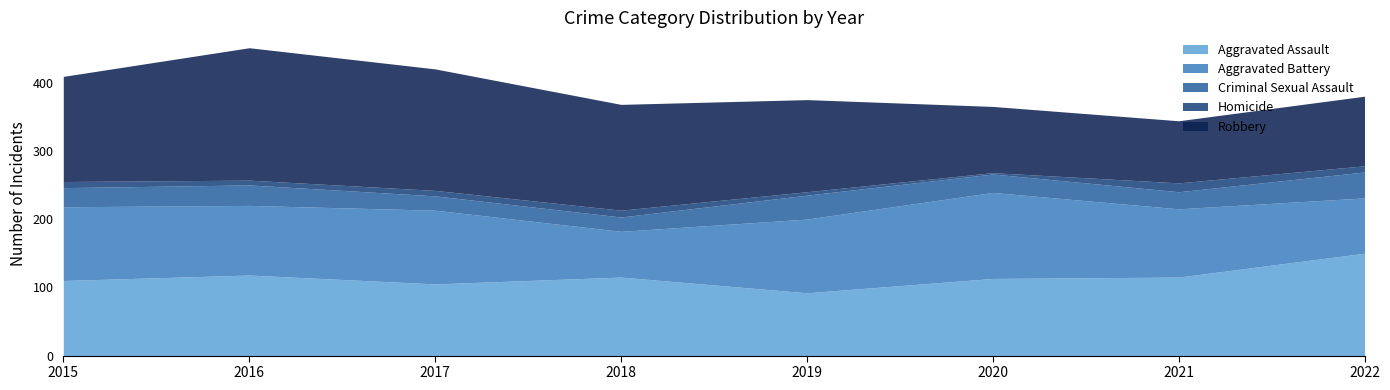

Which series has the largest range (max minus min)?

Robbery